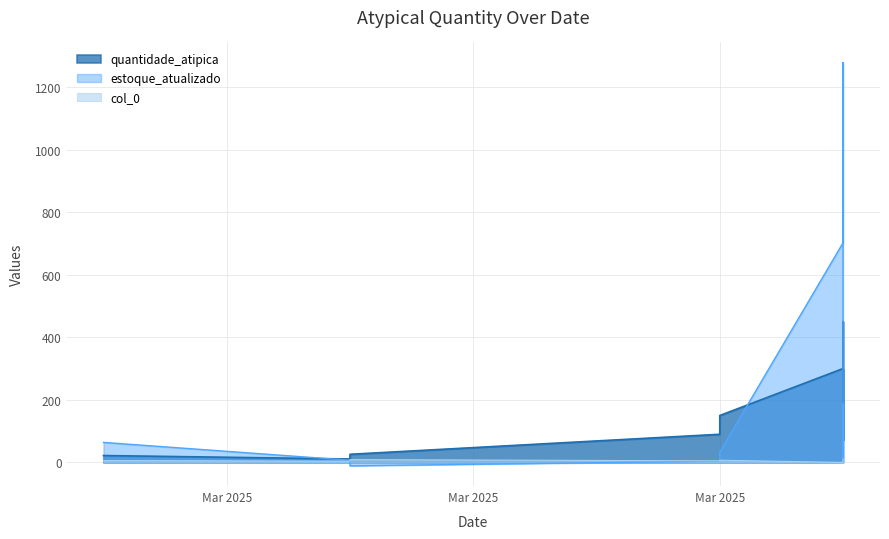

At which label does estoque_atualizado reach its peak?

2025-03-18